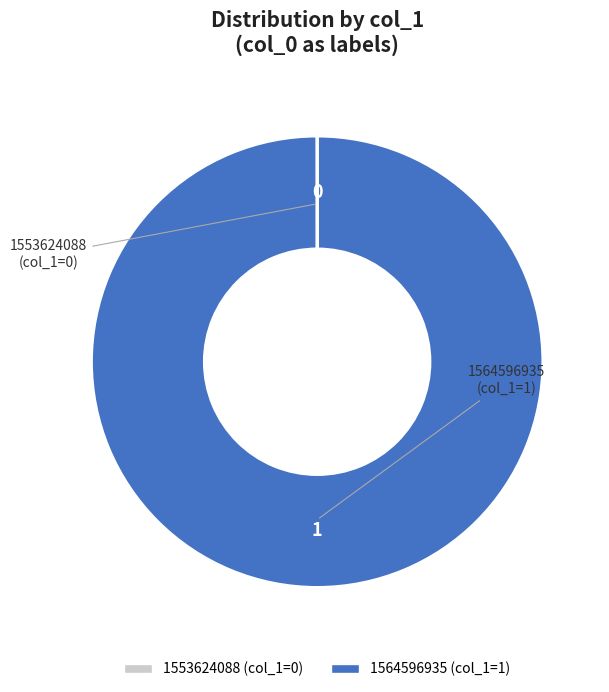

Which category has the biggest portion of the pie?

1564596935